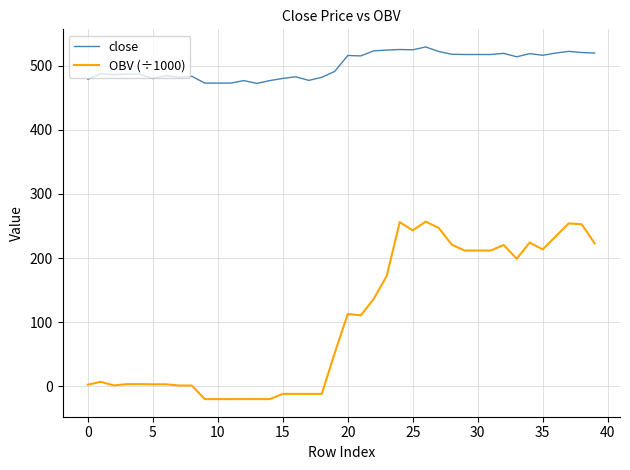

Which series has the largest range (max minus min)?

OBV (÷1000)